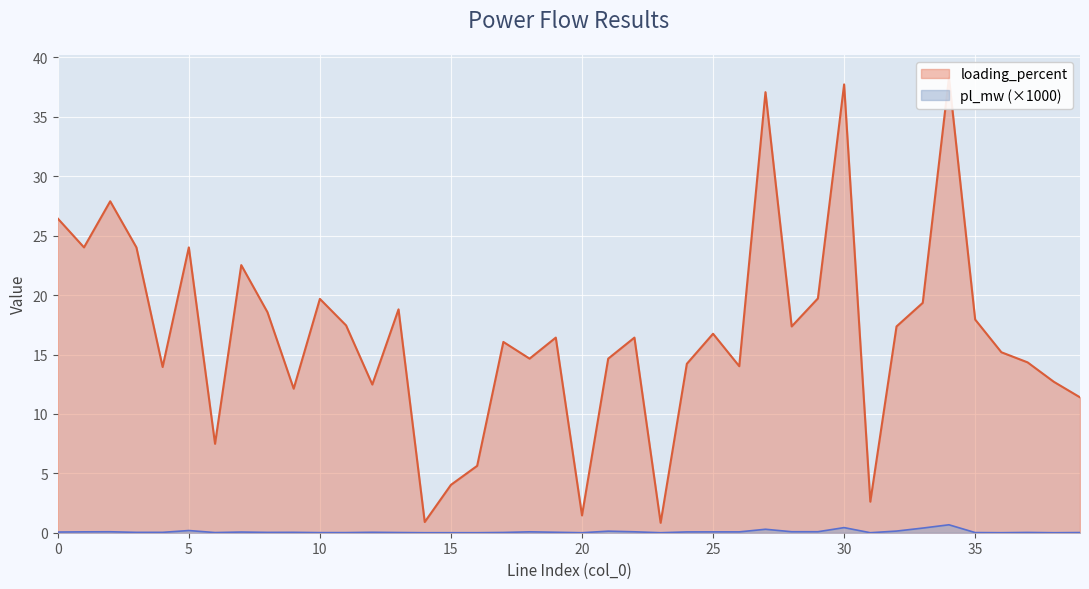

At which label is pl_mw closest to 0?

38